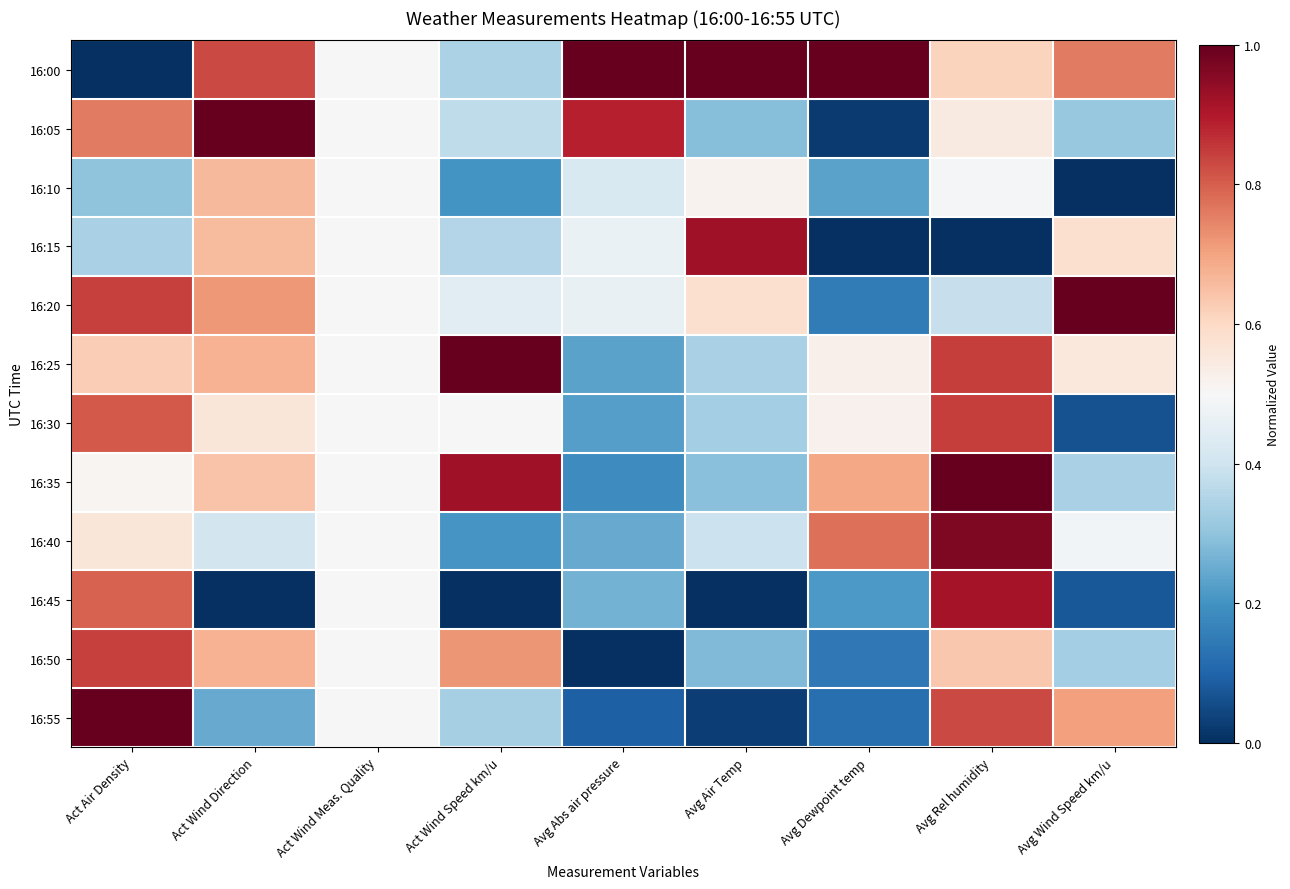

Reading right to left, what are all the values shown in this chart?

16:00: Avg Wind Speed km/u=0.8	Avg Rel humidity=0.6	Avg Dewpoint temp=1.0	Avg Air Temp=1.0	Avg Abs air pressure=1.0	Act Wind Speed km/u=0.3	Act Wind Meas. Quality=0.5	Act Wind Direction=0.8	Act Air Density=0.0
16:05: Avg Wind Speed km/u=0.3	Avg Rel humidity=0.5	Avg Dewpoint temp=0.0	Avg Air Temp=0.3	Avg Abs air pressure=0.9	Act Wind Speed km/u=0.4	Act Wind Meas. Quality=0.5	Act Wind Direction=1.0	Act Air Density=0.8
16:10: Avg Wind Speed km/u=0.0	Avg Rel humidity=0.5	Avg Dewpoint temp=0.2	Avg Air Temp=0.5	Avg Abs air pressure=0.4	Act Wind Speed km/u=0.2	Act Wind Meas. Quality=0.5	Act Wind Direction=0.7	Act Air Density=0.3
16:15: Avg Wind Speed km/u=0.6	Avg Rel humidity=0.0	Avg Dewpoint temp=0.0	Avg Air Temp=0.9	Avg Abs air pressure=0.5	Act Wind Speed km/u=0.4	Act Wind Meas. Quality=0.5	Act Wind Direction=0.7	Act Air Density=0.3
16:20: Avg Wind Speed km/u=1.0	Avg Rel humidity=0.4	Avg Dewpoint temp=0.2	Avg Air Temp=0.6	Avg Abs air pressure=0.5	Act Wind Speed km/u=0.4	Act Wind Meas. Quality=0.5	Act Wind Direction=0.7	Act Air Density=0.8
16:25: Avg Wind Speed km/u=0.6	Avg Rel humidity=0.8	Avg Dewpoint temp=0.5	Avg Air Temp=0.3	Avg Abs air pressure=0.2	Act Wind Speed km/u=1.0	Act Wind Meas. Quality=0.5	Act Wind Direction=0.7	Act Air Density=0.6
16:30: Avg Wind Speed km/u=0.1	Avg Rel humidity=0.8	Avg Dewpoint temp=0.5	Avg Air Temp=0.3	Avg Abs air pressure=0.2	Act Wind Speed km/u=0.5	Act Wind Meas. Quality=0.5	Act Wind Direction=0.6	Act Air Density=0.8
16:35: Avg Wind Speed km/u=0.3	Avg Rel humidity=1.0	Avg Dewpoint temp=0.7	Avg Air Temp=0.3	Avg Abs air pressure=0.2	Act Wind Speed km/u=0.9	Act Wind Meas. Quality=0.5	Act Wind Direction=0.6	Act Air Density=0.5
16:40: Avg Wind Speed km/u=0.5	Avg Rel humidity=1.0	Avg Dewpoint temp=0.8	Avg Air Temp=0.4	Avg Abs air pressure=0.2	Act Wind Speed km/u=0.2	Act Wind Meas. Quality=0.5	Act Wind Direction=0.4	Act Air Density=0.6
16:45: Avg Wind Speed km/u=0.1	Avg Rel humidity=0.9	Avg Dewpoint temp=0.2	Avg Air Temp=0.0	Avg Abs air pressure=0.3	Act Wind Speed km/u=0.0	Act Wind Meas. Quality=0.5	Act Wind Direction=0.0	Act Air Density=0.8
16:50: Avg Wind Speed km/u=0.3	Avg Rel humidity=0.6	Avg Dewpoint temp=0.1	Avg Air Temp=0.3	Avg Abs air pressure=0.0	Act Wind Speed km/u=0.7	Act Wind Meas. Quality=0.5	Act Wind Direction=0.7	Act Air Density=0.8
16:55: Avg Wind Speed km/u=0.7	Avg Rel humidity=0.8	Avg Dewpoint temp=0.1	Avg Air Temp=0.0	Avg Abs air pressure=0.1	Act Wind Speed km/u=0.3	Act Wind Meas. Quality=0.5	Act Wind Direction=0.2	Act Air Density=1.0